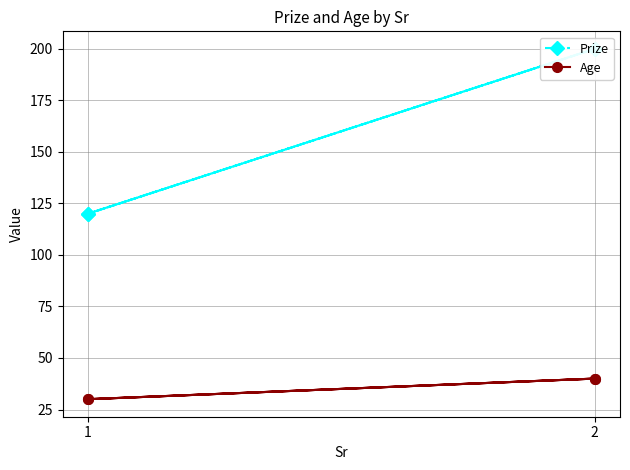

In Age, how many points are lower than both neighbors (excluding endpoints)?

1